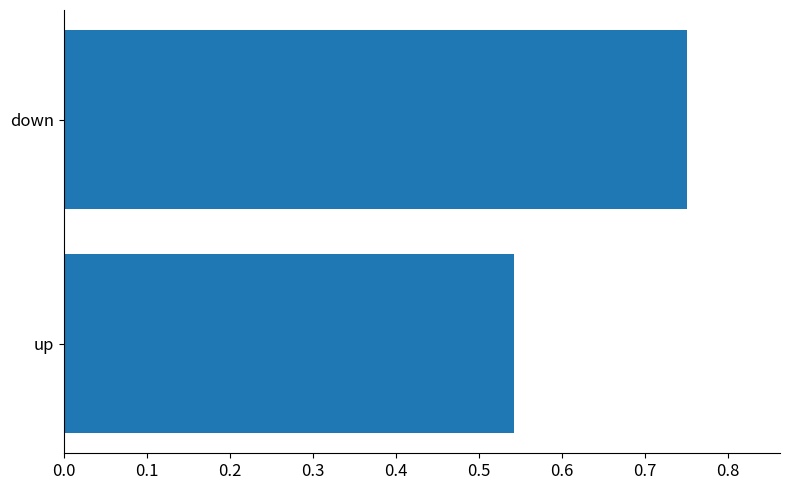

What is the average value?

0.6